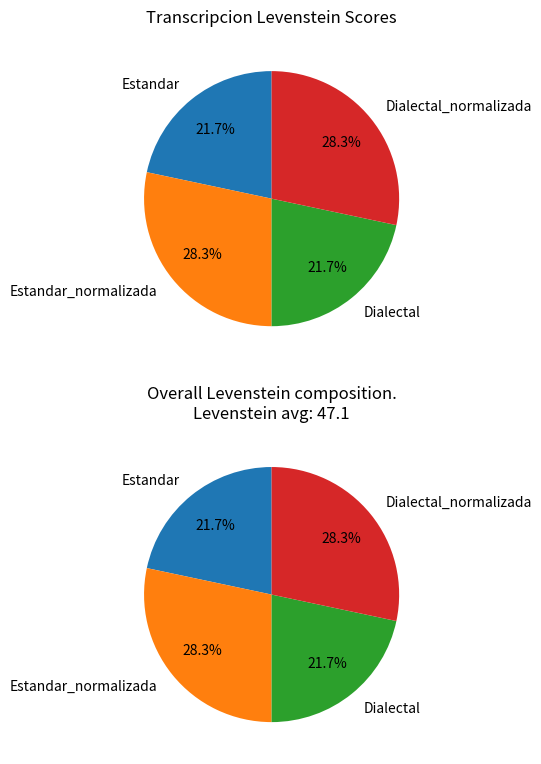

Count the number of slices in the pie.

4